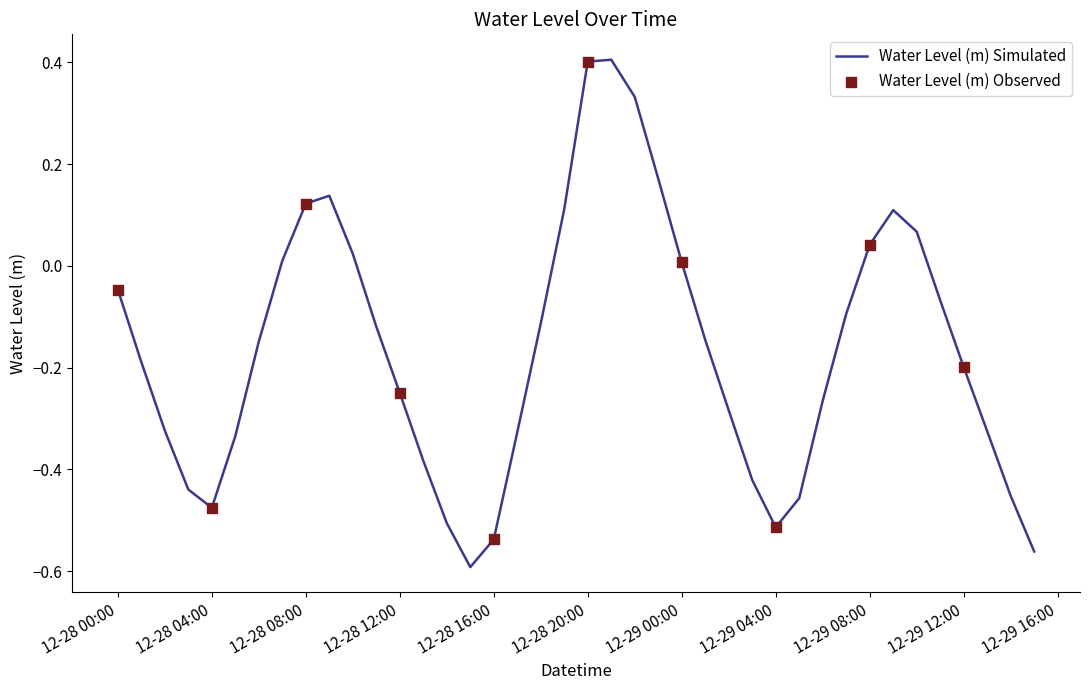

What is the maximum value shown in the chart?

0.4